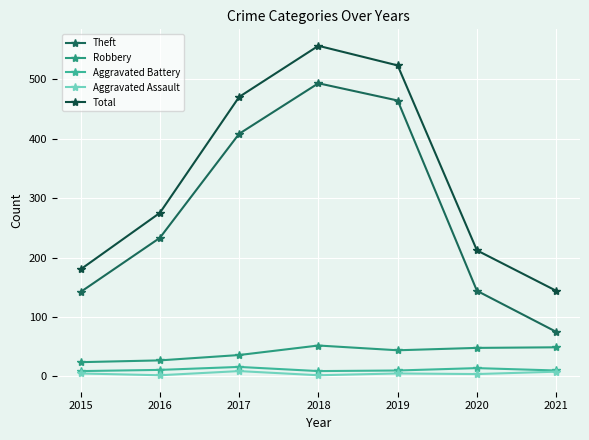

Is this an area chart (filled region under the line)?

No